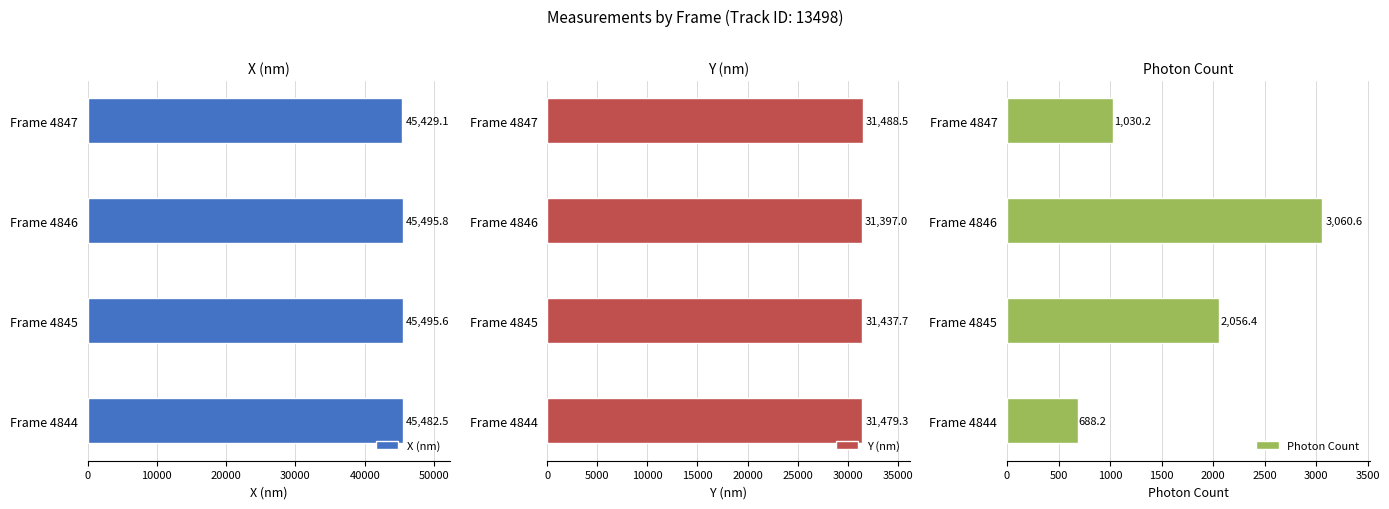

What is the average value of the Y (nm) series?

31450.6